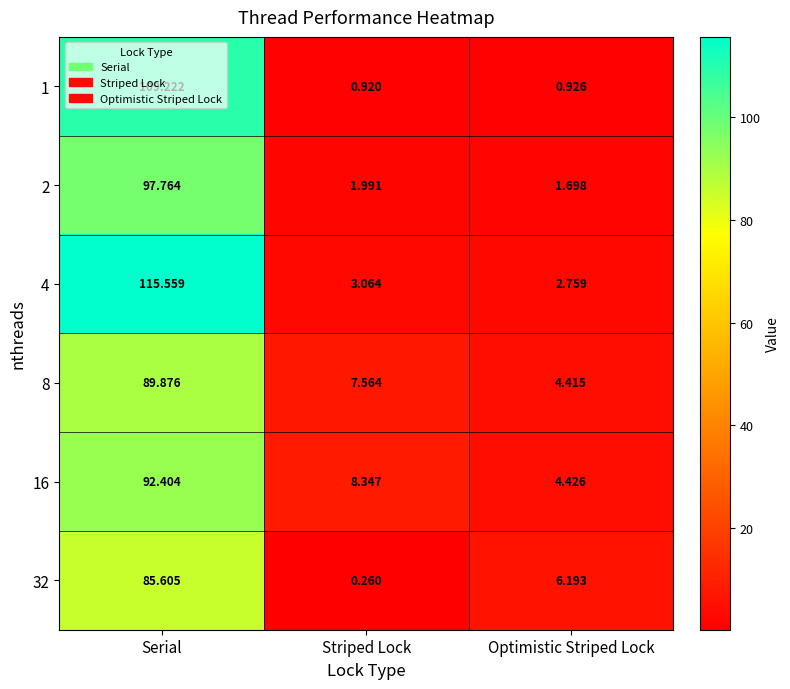

At which category is the sum across all series the highest?

Serial